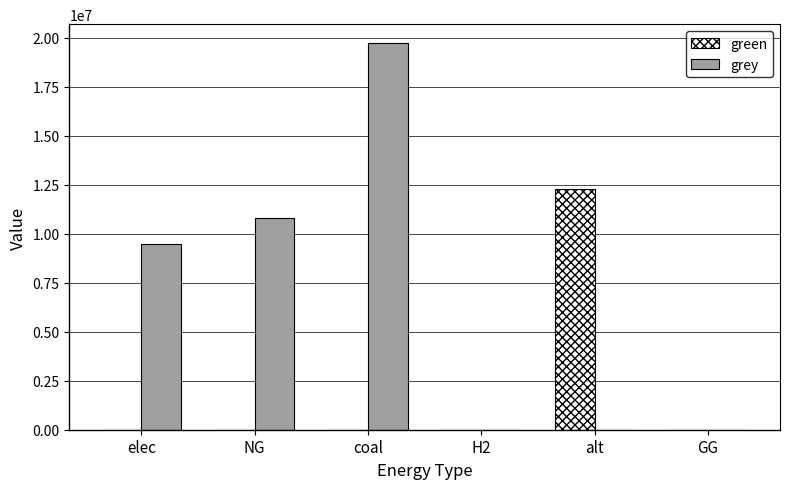

How many groups of bars are there?

6